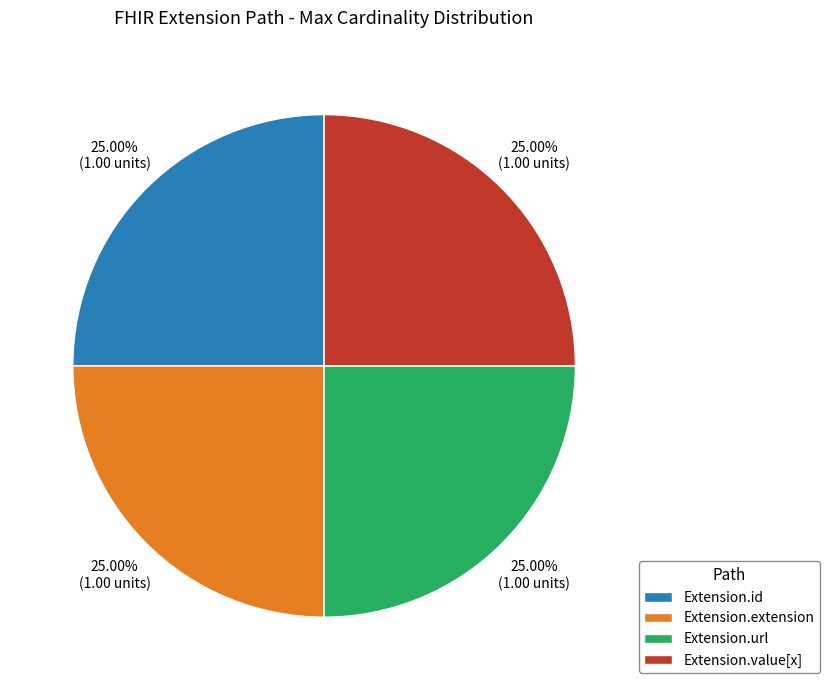

Approximately how many times larger is the value at Extension.url compared to Extension.value[x]?

1.0